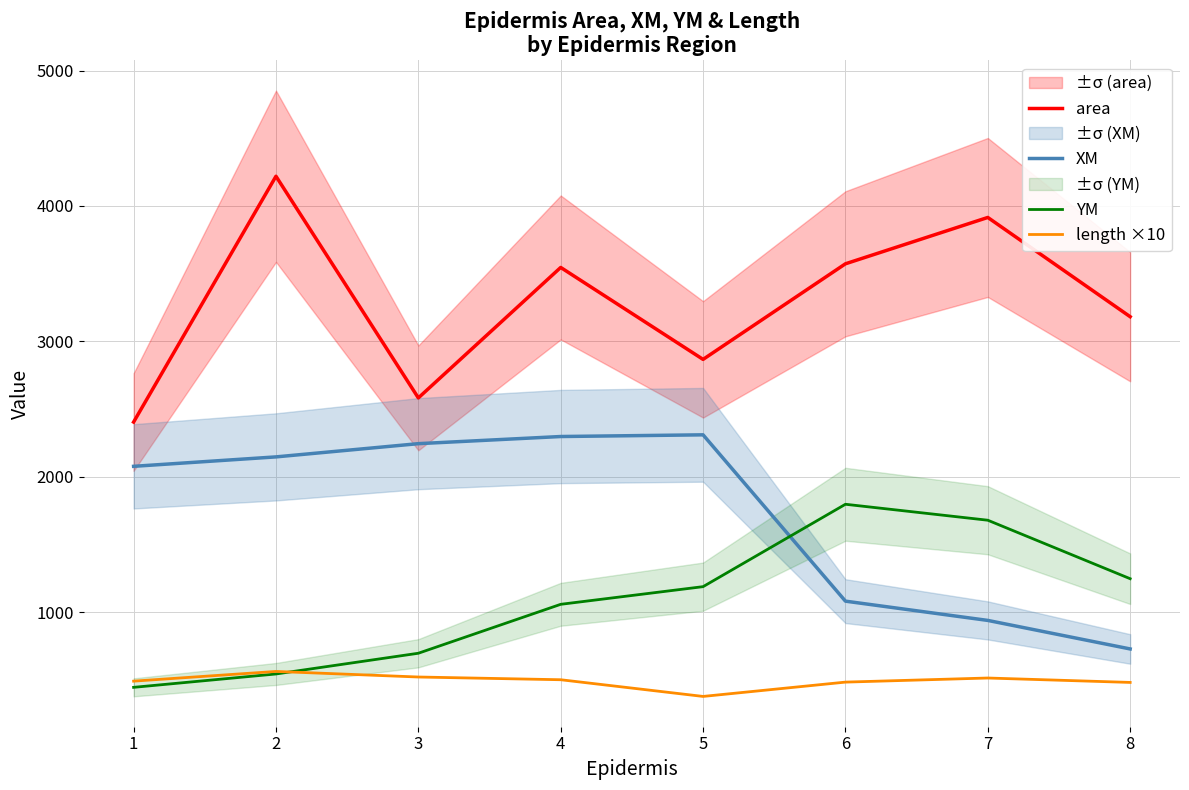

How many series are shown in this chart?

4